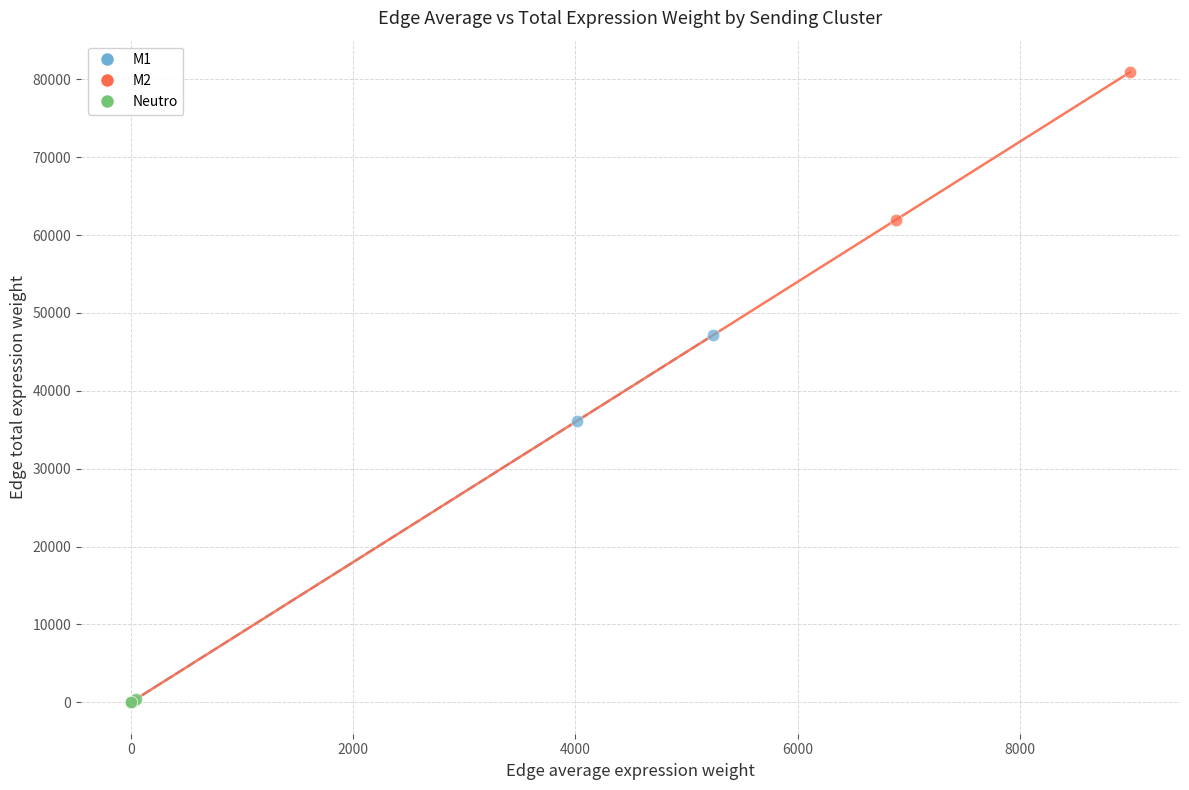

Which series reaches the maximum Y coordinate?

M2